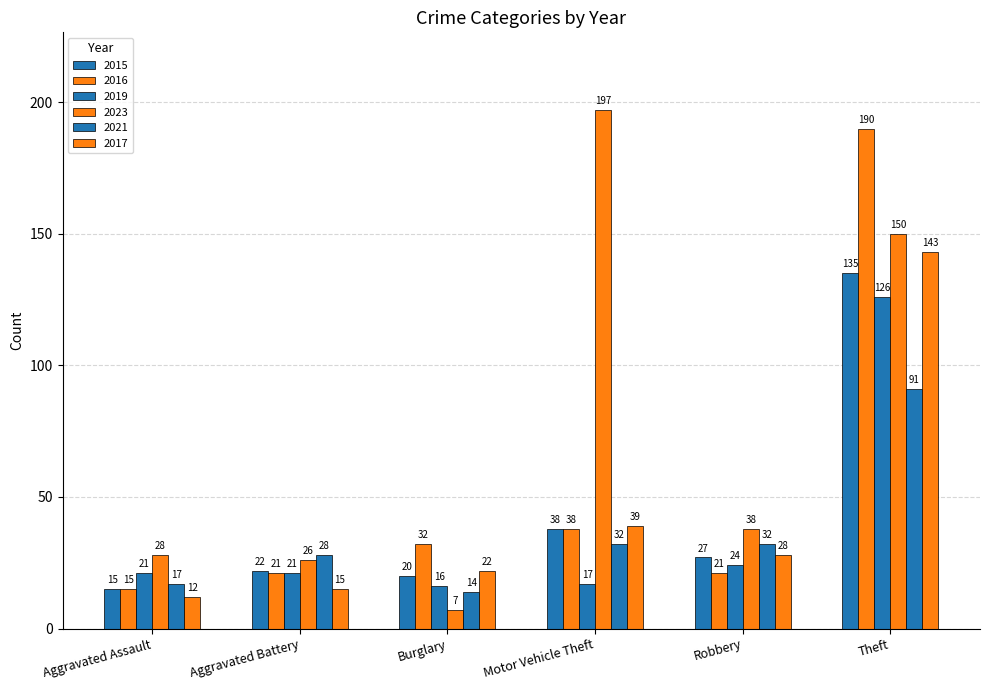

Does the chart contain stacked bars?

No